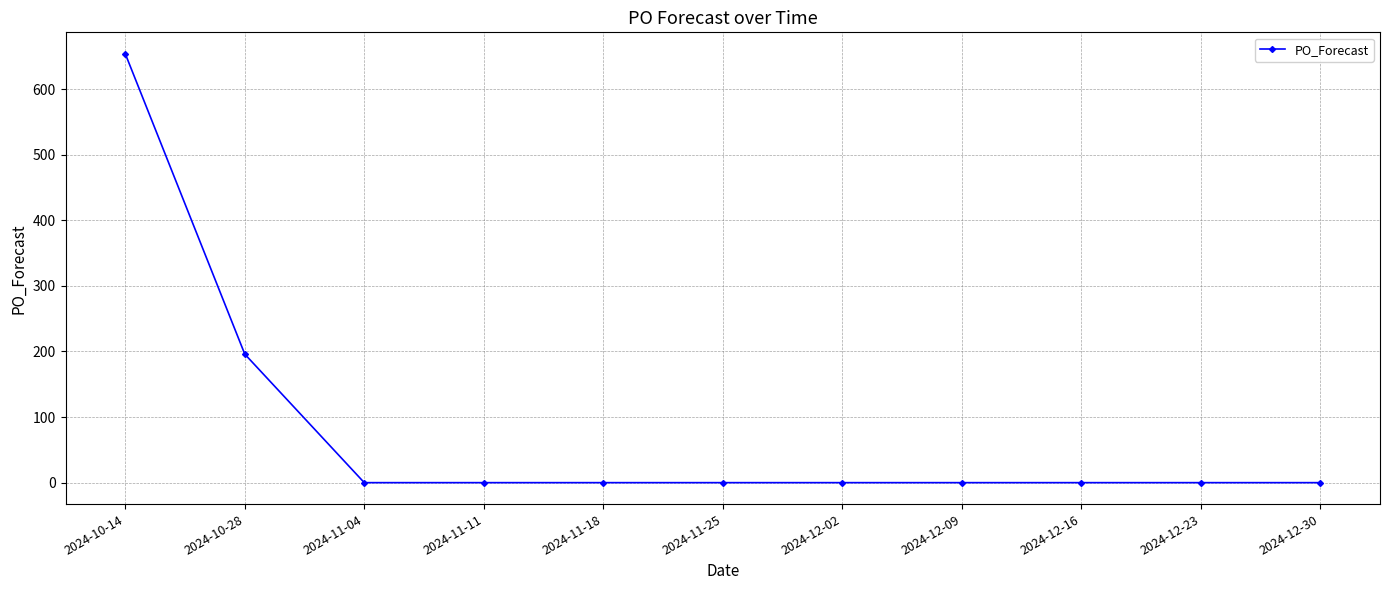

How many lines are shown in the chart?

1